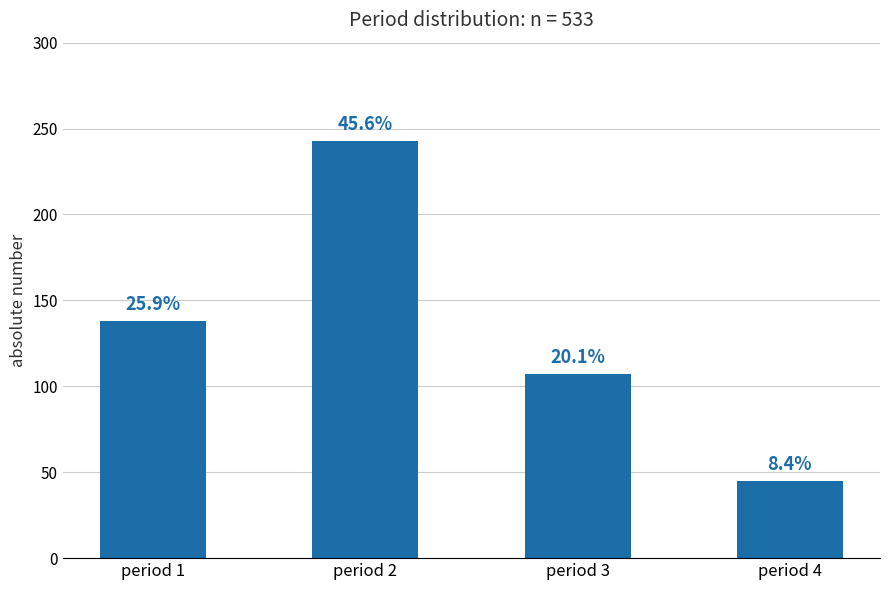

Reading left to right, list all the values displayed in this chart.

period 1=138	period 2=243	period 3=107	period 4=45